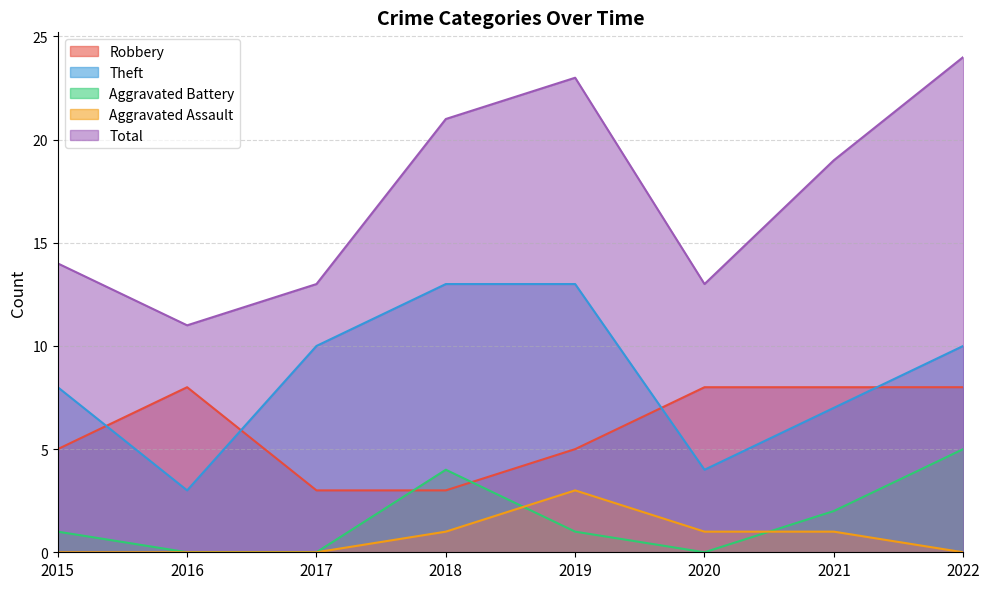

How many lines are shown in the chart?

5